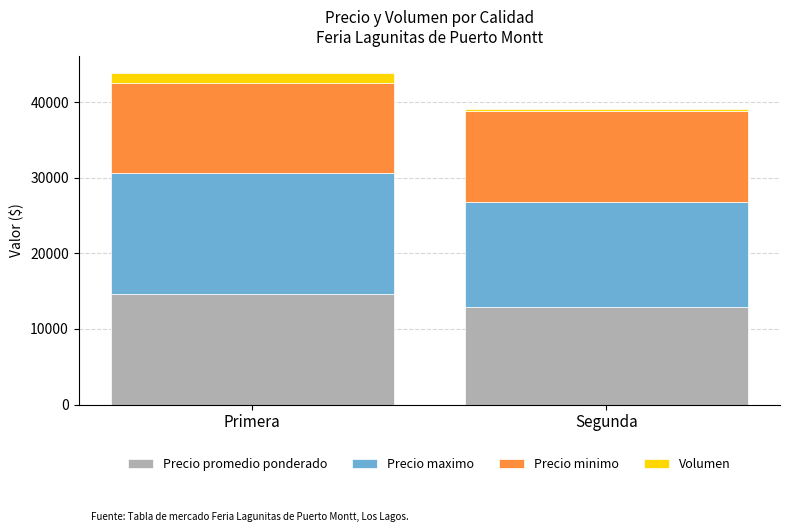

At which category is the sum across all series the highest?

Primera